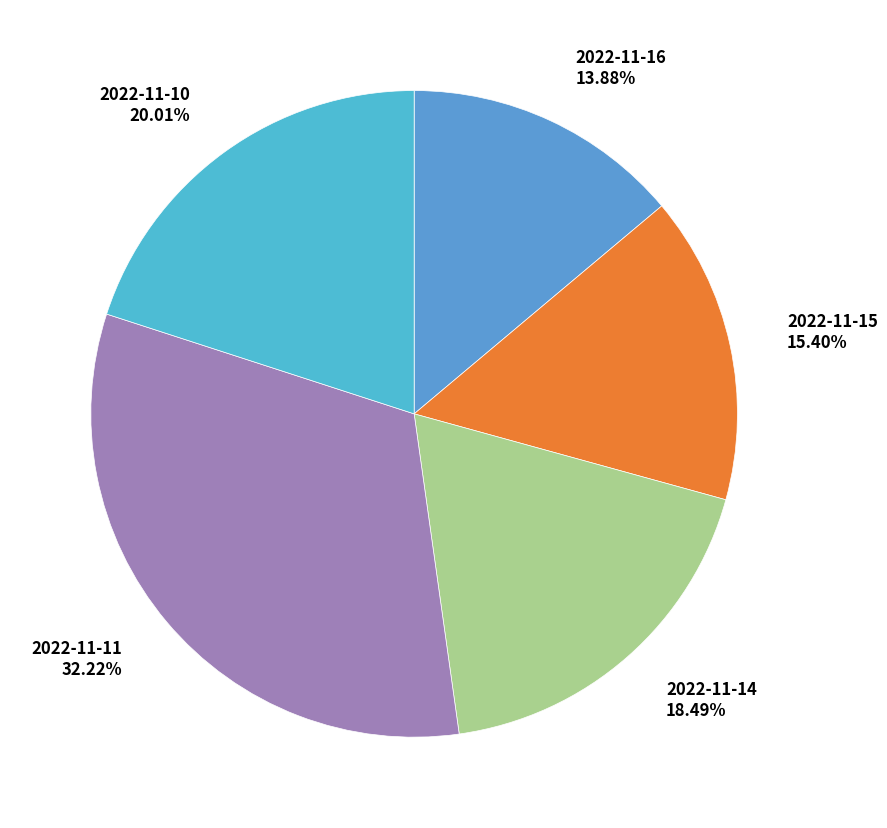

What percentage is NOT represented by 2022-11-16?

86.1%